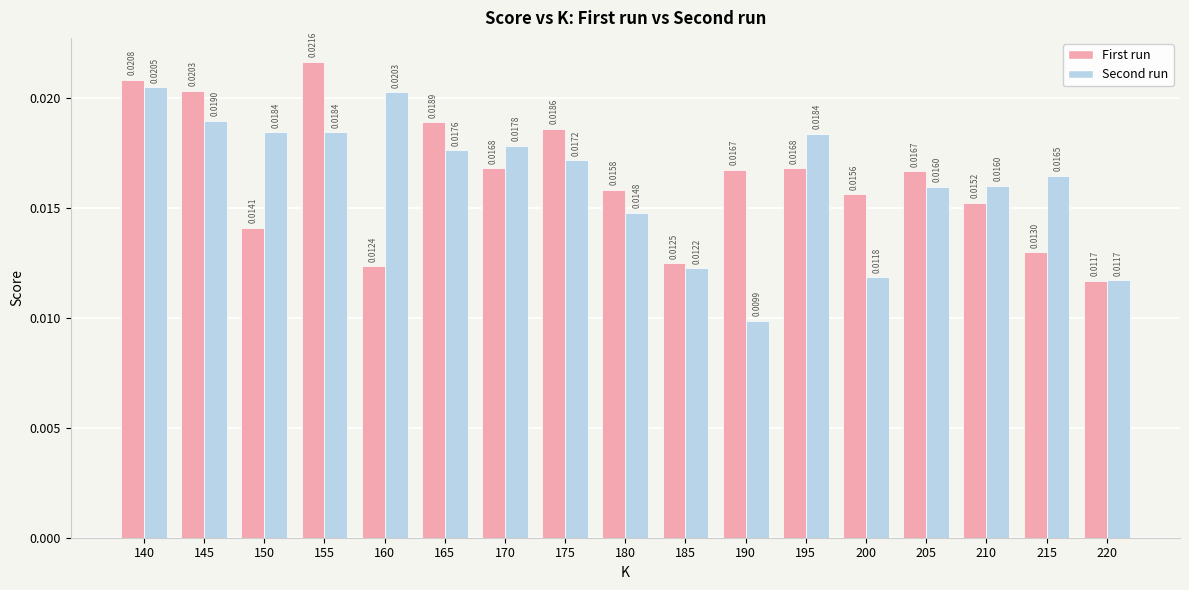

What is the sum of all First run values?

0.3